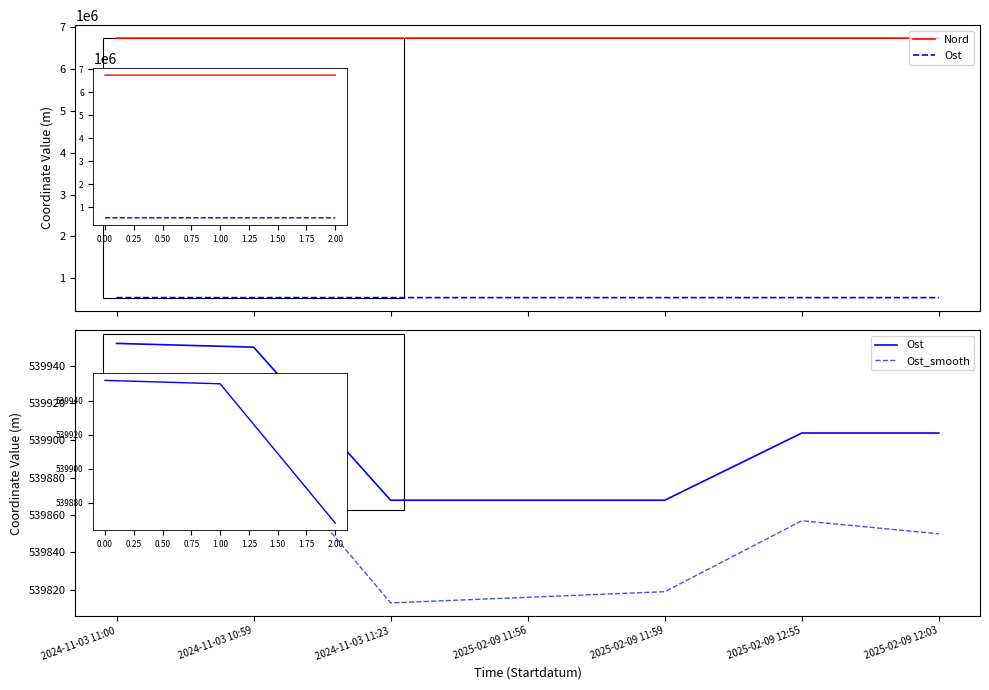

Reading left to right, what are all the values shown in this chart?

Nord: 6736772	6736771	6736744	6736775	6736775	6736748	6736748
Ost: 539952	539950	539868	539868	539868	539904	539904
Ost_smooth: 539897	539900	539813	539816	539819	539857	539850